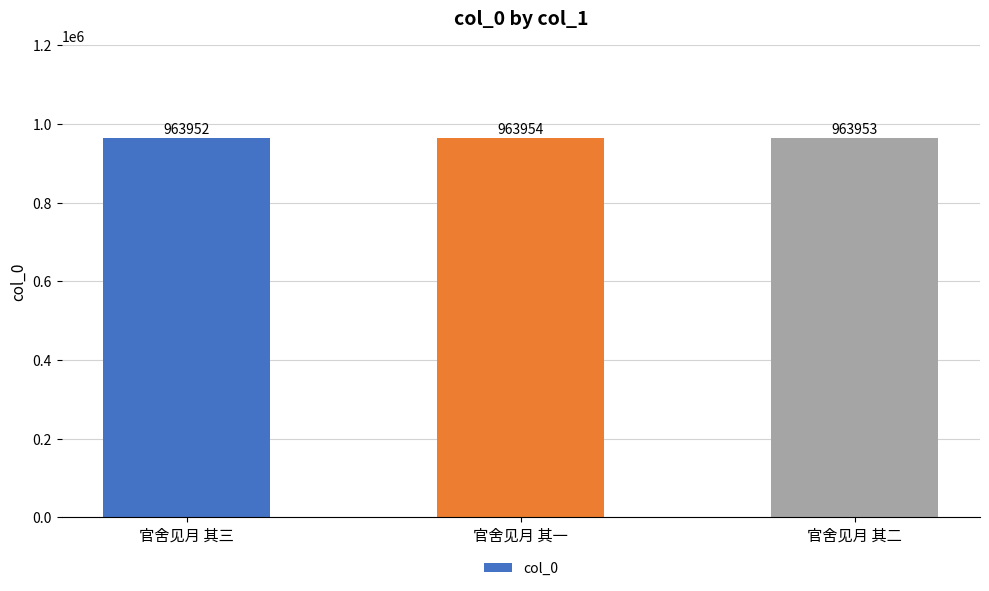

How many data points are less than 963953?

1